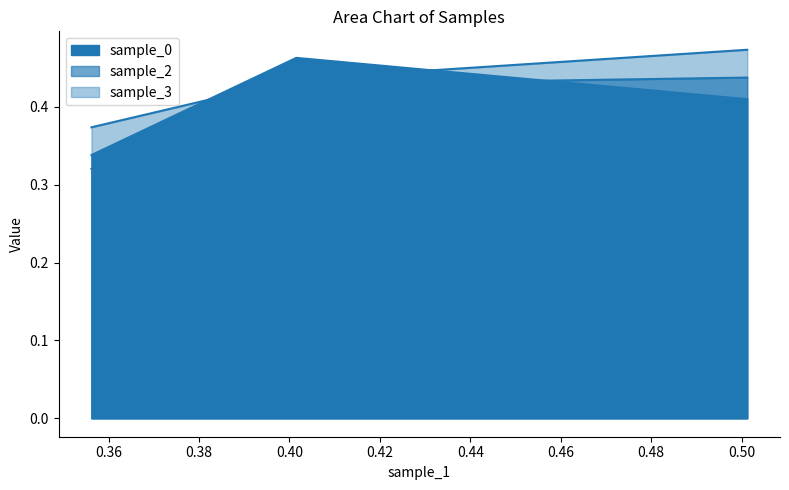

What is the value of the sample_3 point at the 1st from the left?

0.4